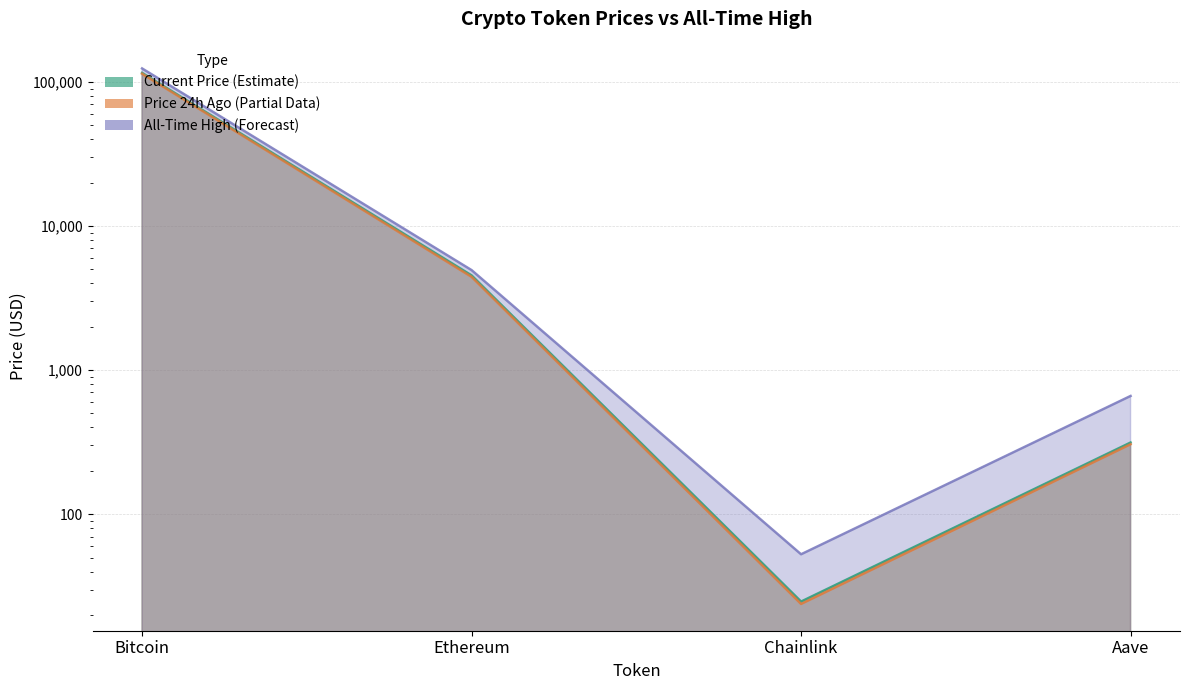

True or false: allTimeHigh has more than 0 points higher than both neighbors.

False